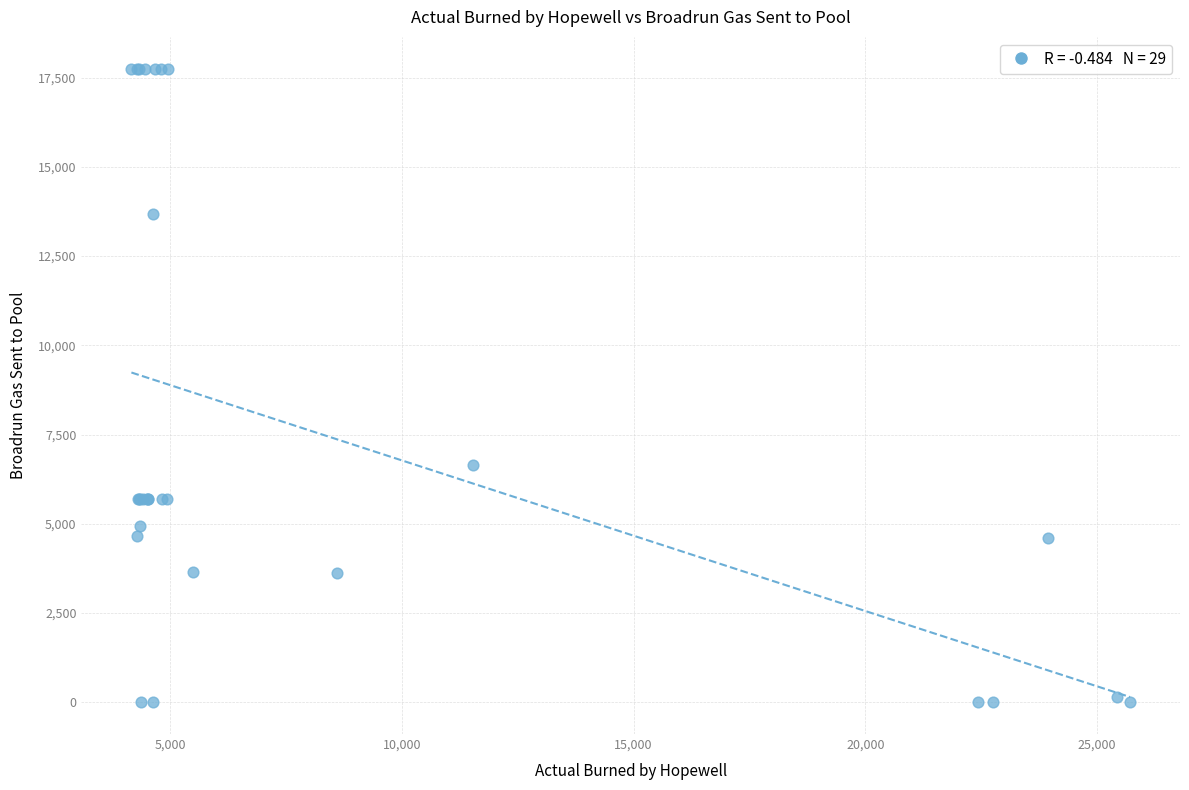

What Y value in the scatter plot is closest to 8876?

6640